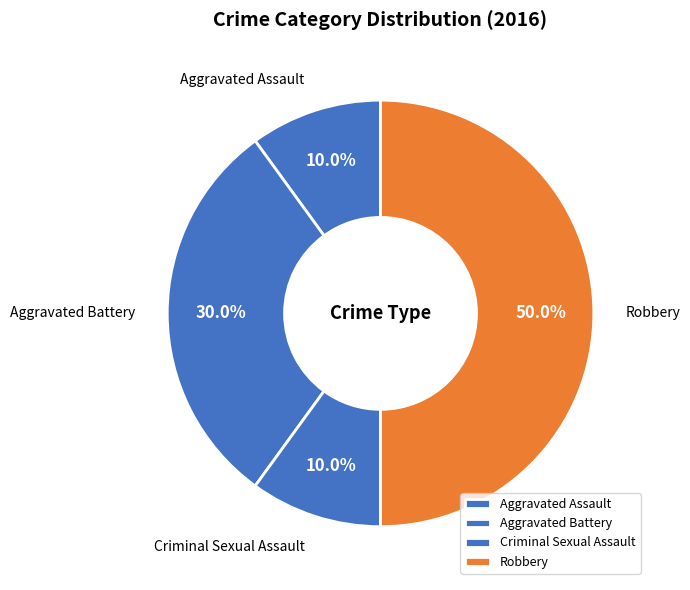

True or false: Criminal Sexual Assault accounts for 10% of the total.

True